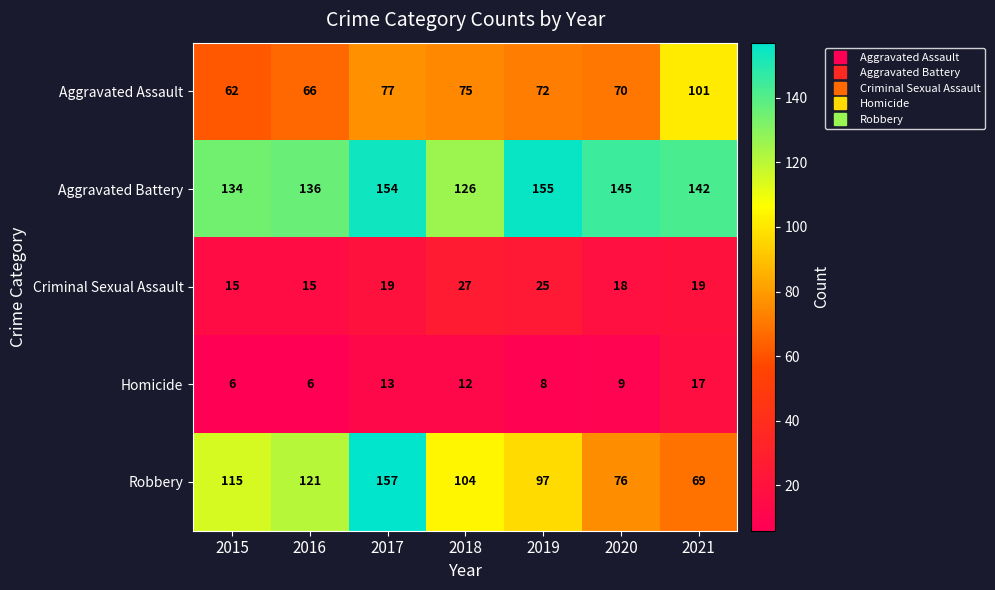

What is the sum of the Aggravated Assault values at 2021 and 2019?

173